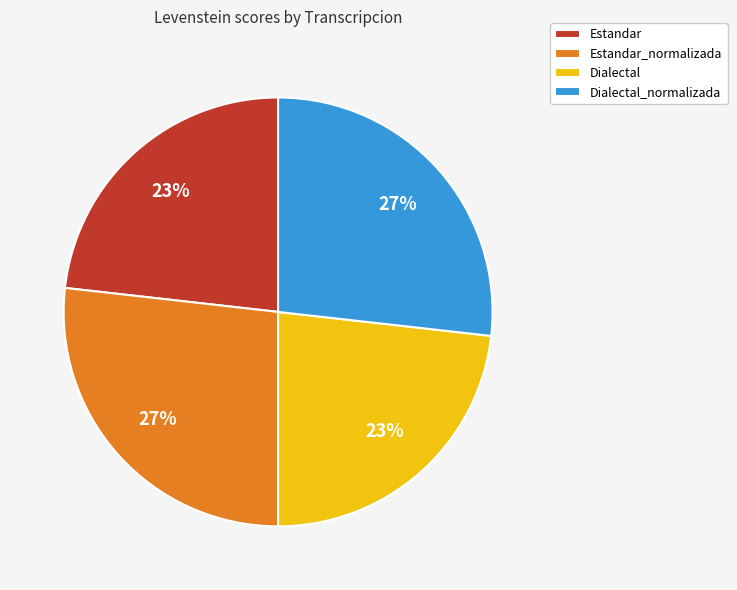

How many segments does this pie chart have?

4